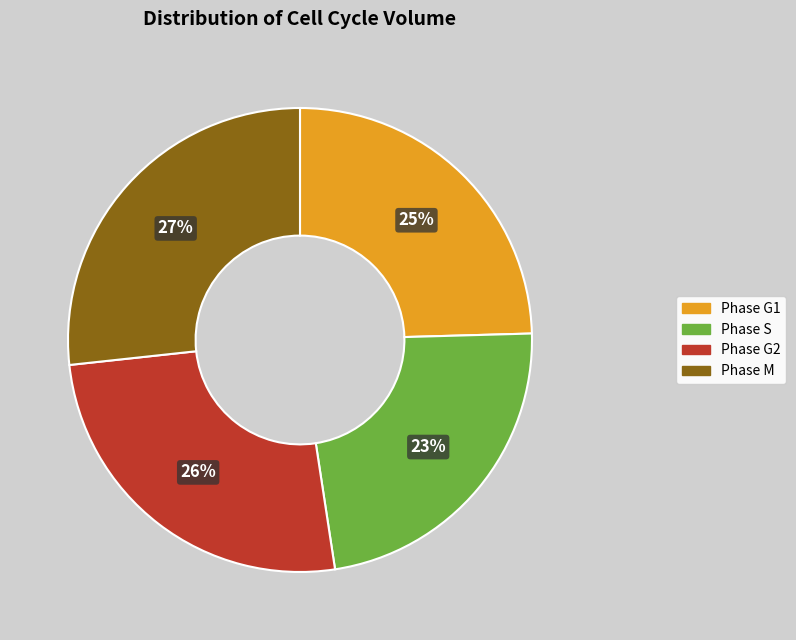

Count the number of slices in the pie.

4